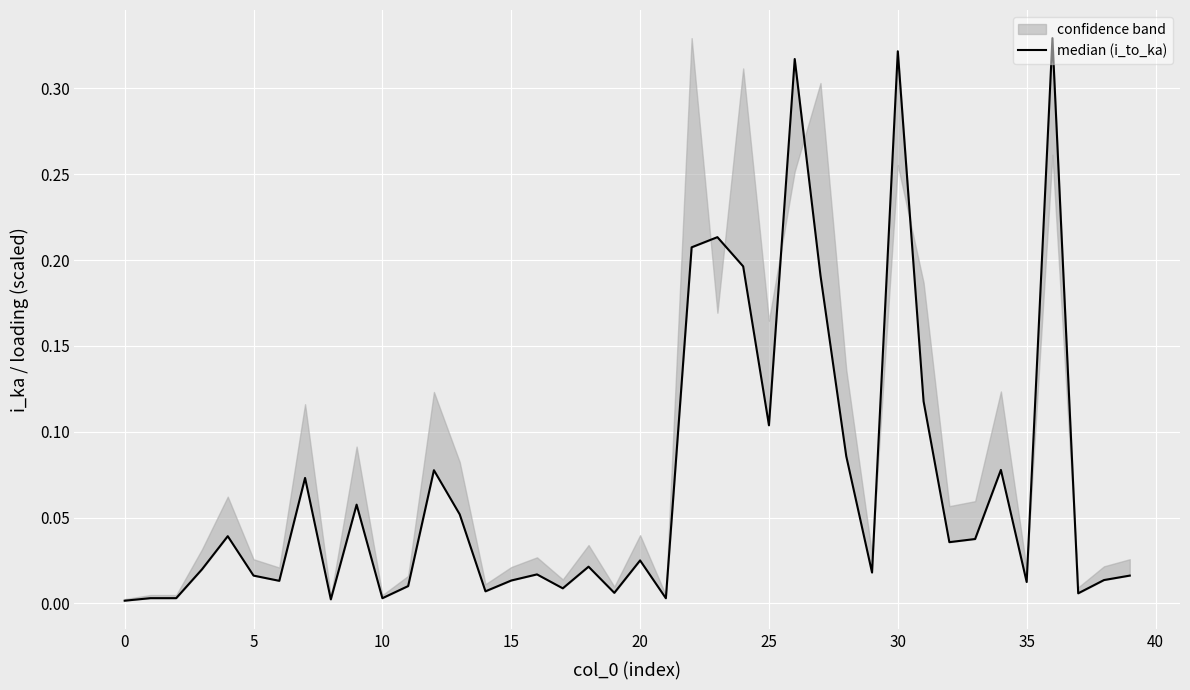

What is the difference between the maximum and minimum values?

0.3